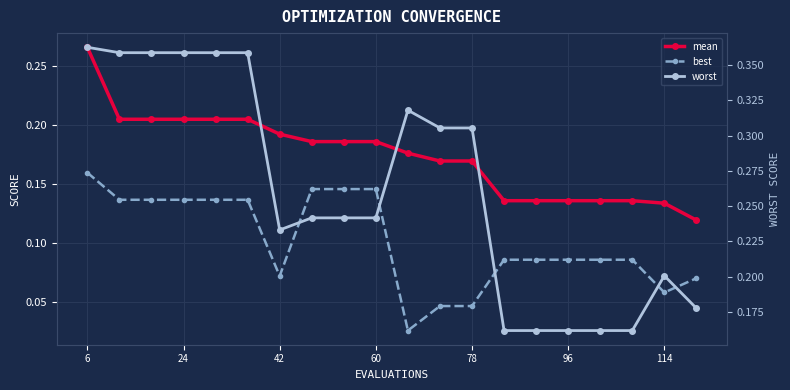

What is the maximum value for worst?

0.4